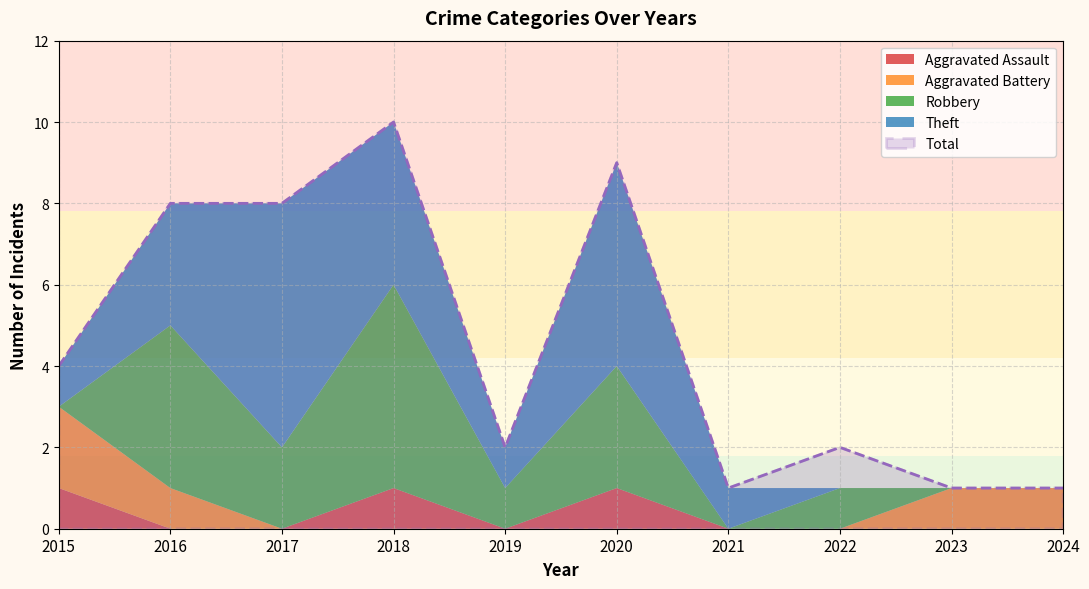

True or false: Total has more than 0 points higher than both neighbors.

True